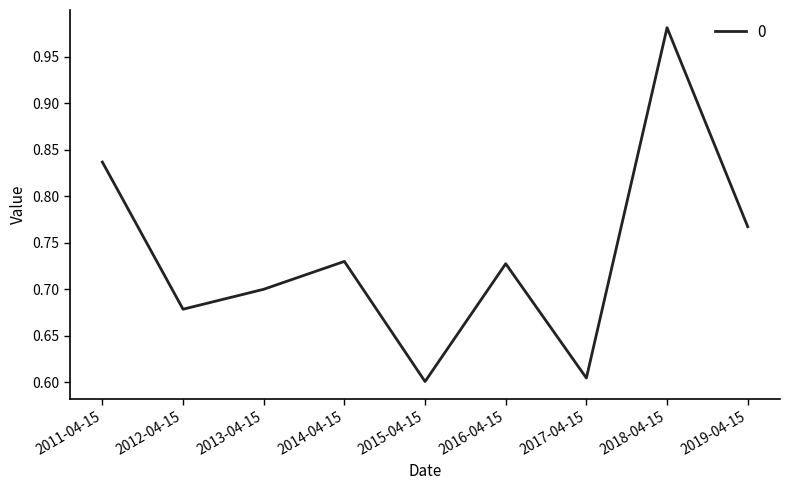

Which category has the highest value across all series?

2018-04-15